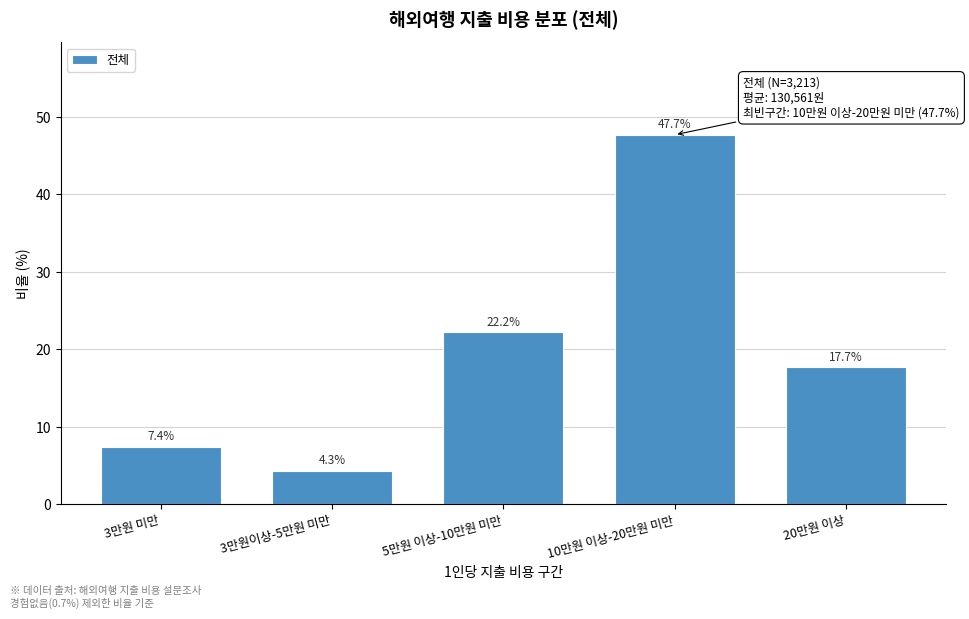

Reading left to right, list all the values displayed in this chart.

7.4	4.3	22.2	47.7	17.7